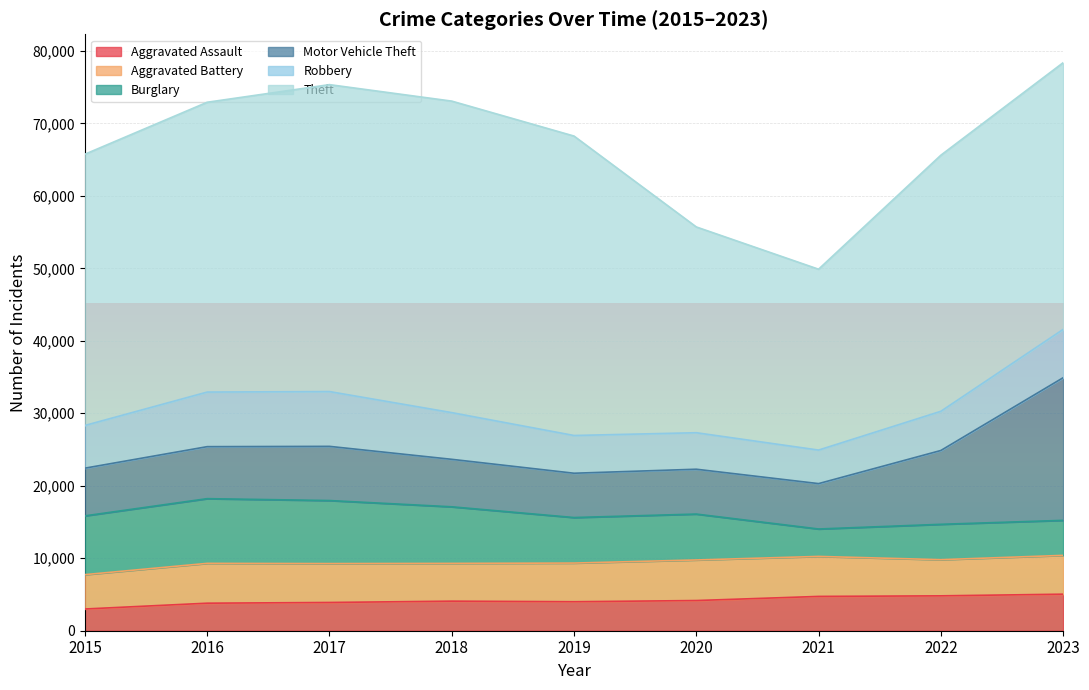

Reading left to right, transcribe all the data shown in this chart.

Aggravated Assault: 2015=2997	2016=3798	2017=3897	2018=4080	2019=4000	2020=4164	2021=4733	2022=4813	2023=5042
Aggravated Battery: 2015=4741	2016=5495	2017=5367	2018=5209	2019=5334	2020=5598	2021=5518	2022=4989	2023=5353
Burglary: 2015=8108	2016=8927	2017=8696	2018=7807	2019=6281	2020=6332	2021=3784	2022=4879	2023=4832
Motor Vehicle Theft: 2015=6581	2016=7175	2017=7476	2018=6551	2019=6113	2020=6187	2021=6262	2022=10185	2023=19677
Robbery: 2015=5893	2016=7531	2017=7559	2018=6443	2019=5207	2020=5036	2021=4626	2022=5407	2023=6667
Theft: 2015=37421	2016=39983	2017=42345	2018=42977	2019=41310	2020=28389	2021=24952	2022=35330	2023=36795